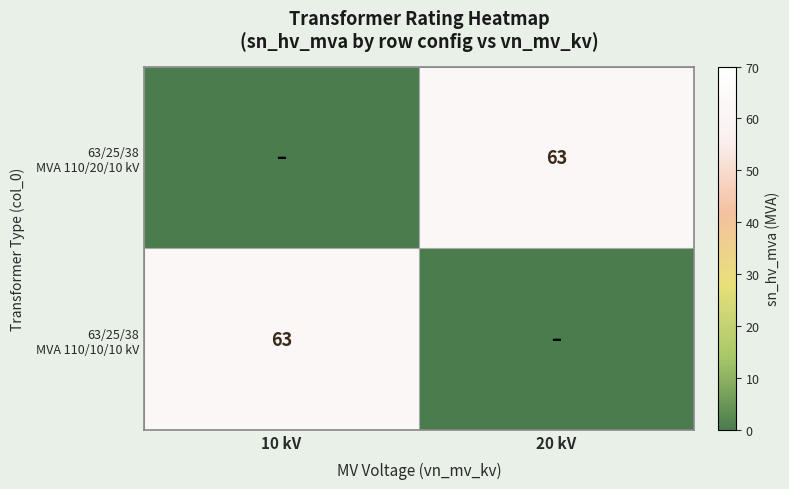

Between 20 kV and 10 kV, which is larger?

20 kV